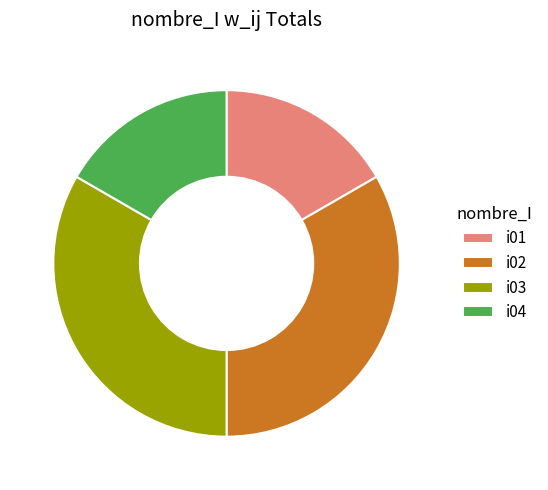

True or false: i02 accounts for 25% of the total.

False